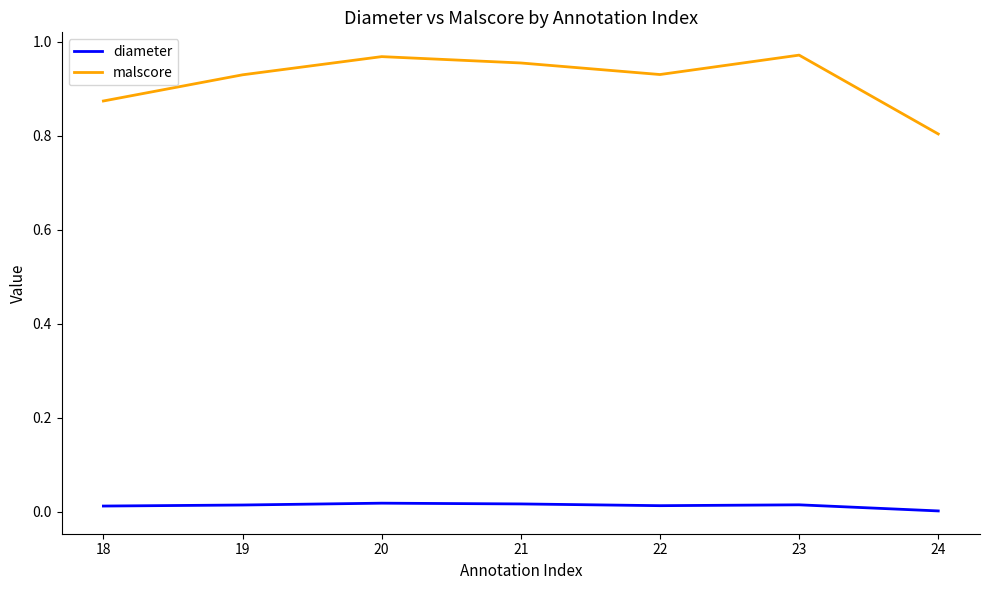

Which series has the widest spread of values?

malscore